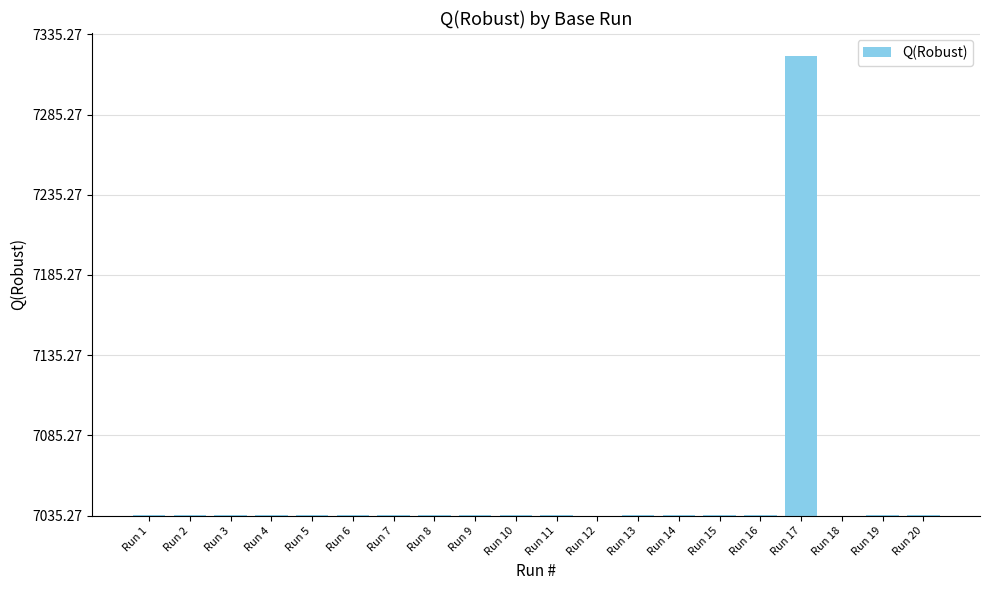

Is it true that the value at Run 9 is 0.3?

False